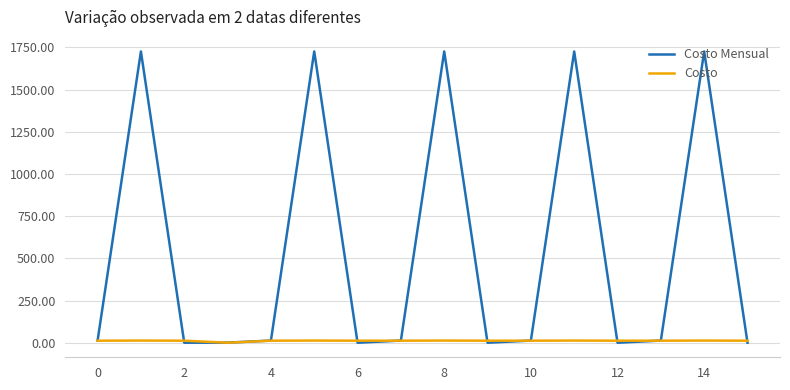

Which series has the largest total across all categories?

Costo Mensual